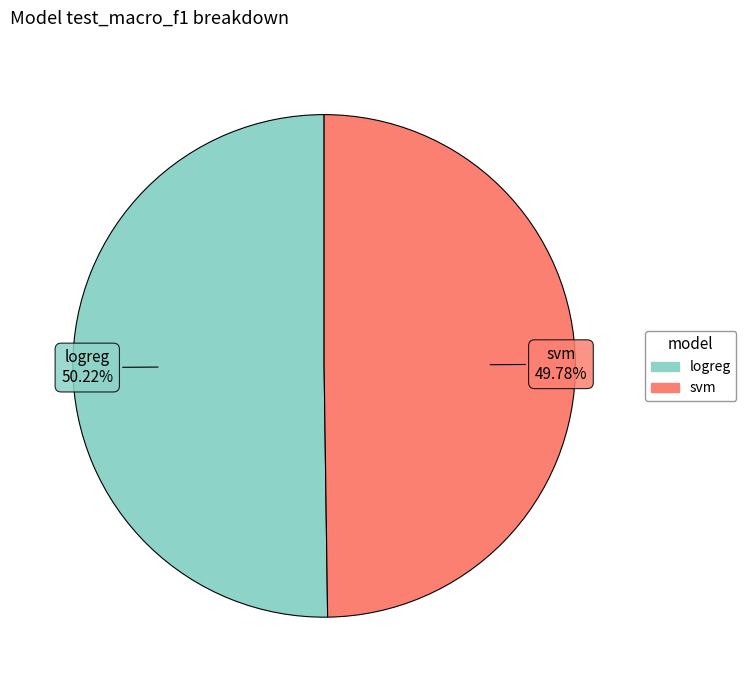

Is the sum of logreg and svm greater than half?

Yes